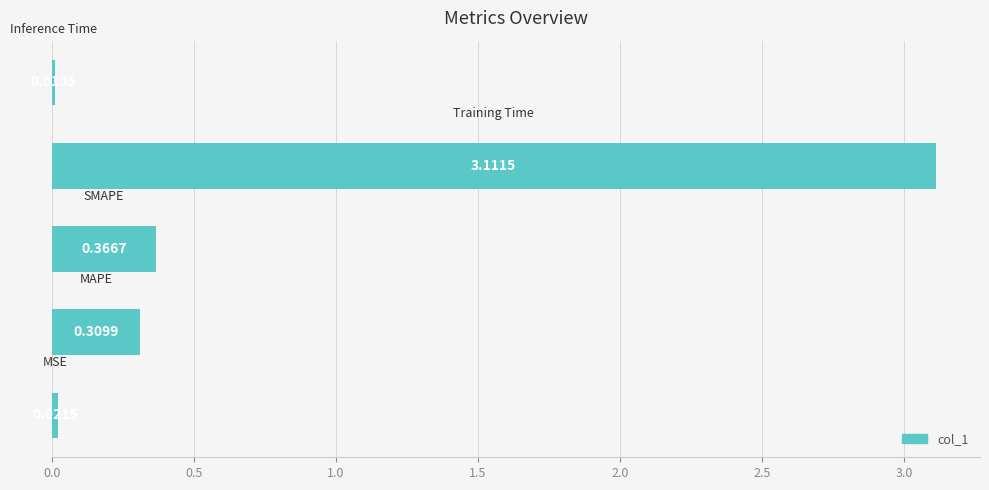

What is the sum of all values?

3.8